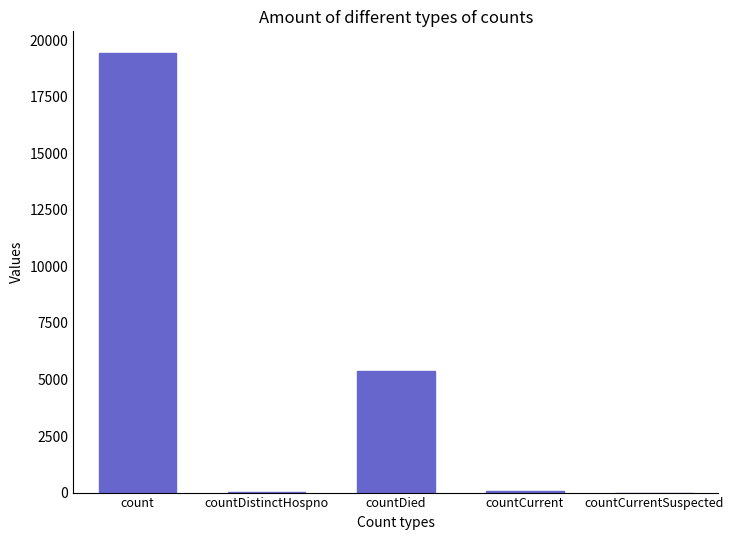

What is the average value?

4975